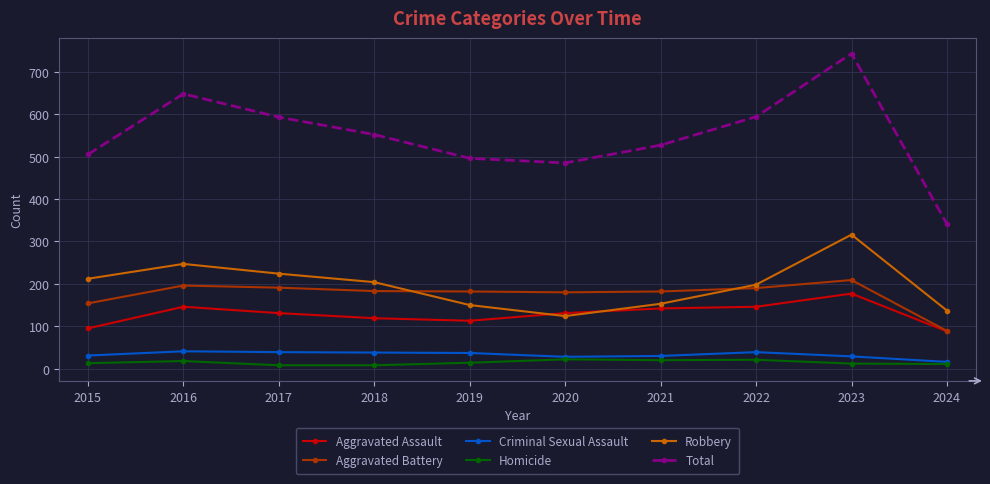

At which category does Robbery reach its first local peak?

2016